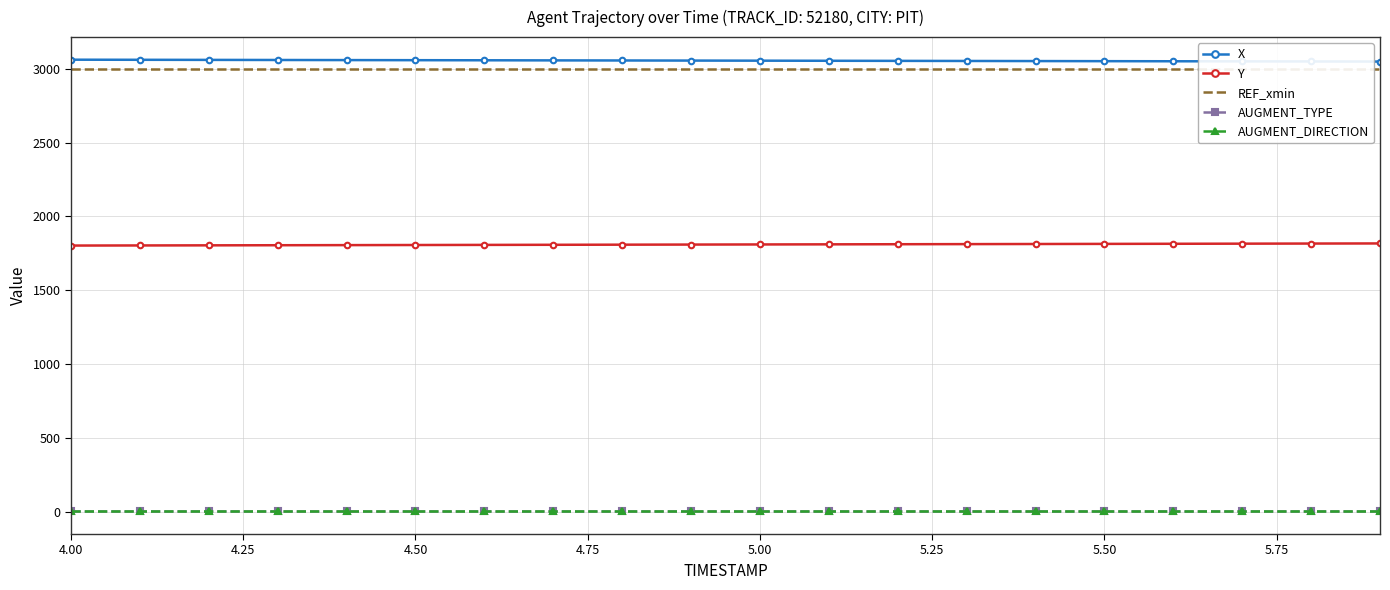

What is the difference between the second highest and second lowest values in the X series?

11.3